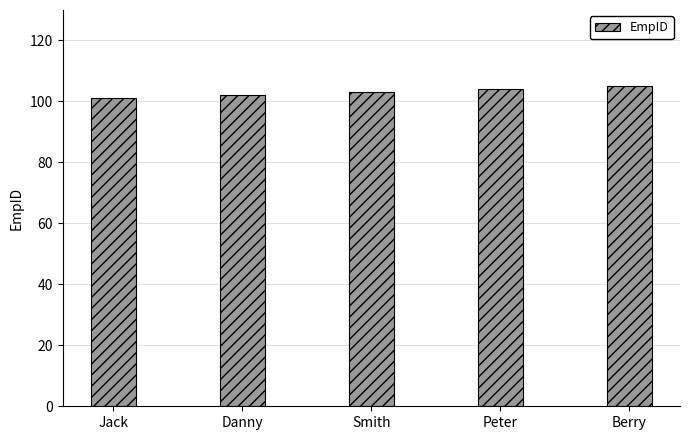

How many series are shown in this chart?

1